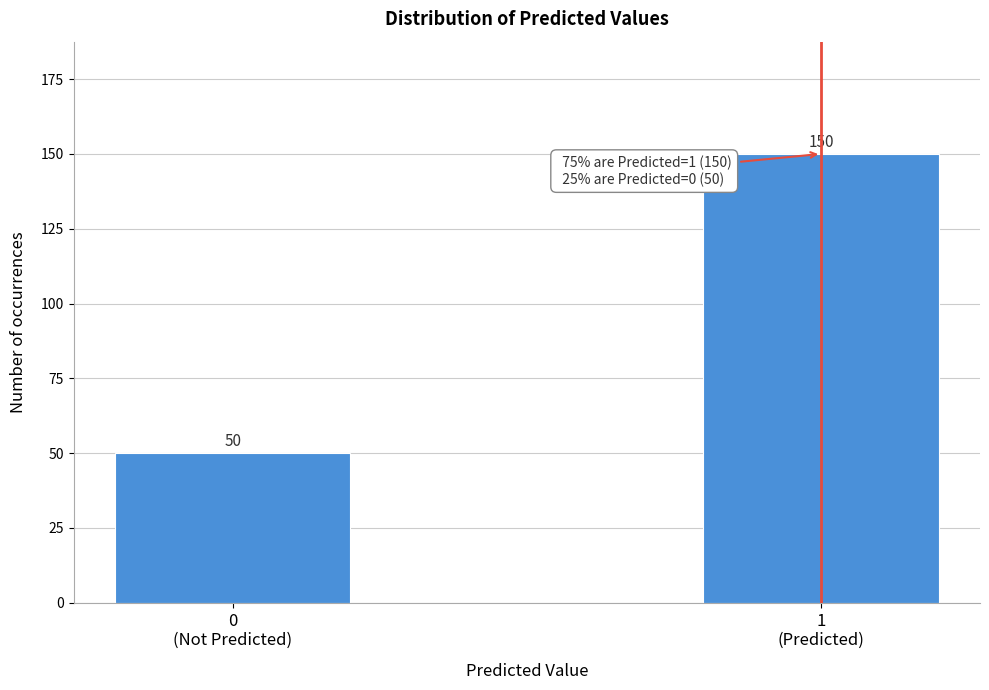

Reading left to right, list all the values displayed in this chart.

50	150